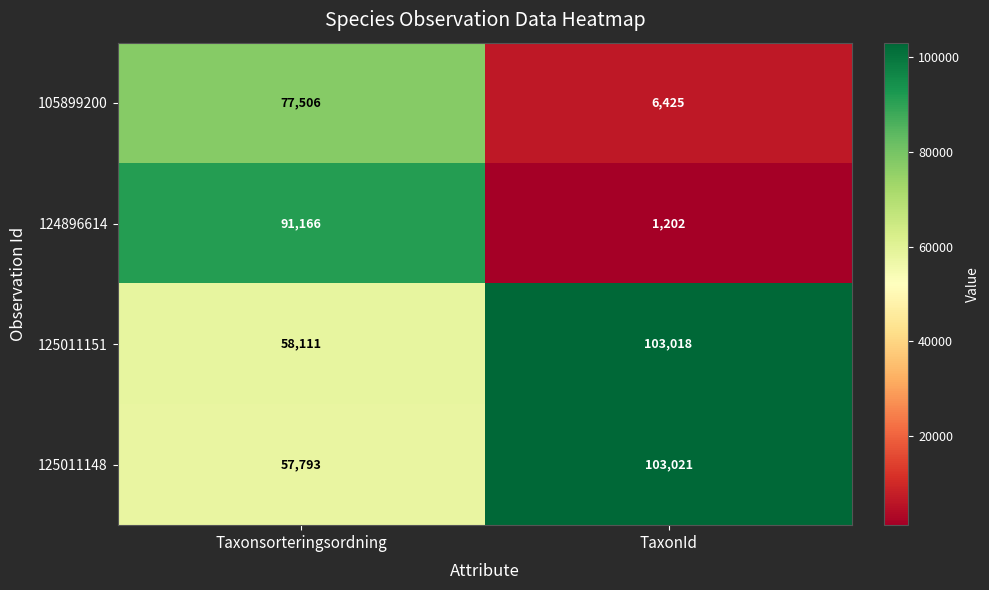

What is the total value across all series at Taxonsorteringsordning?

284576